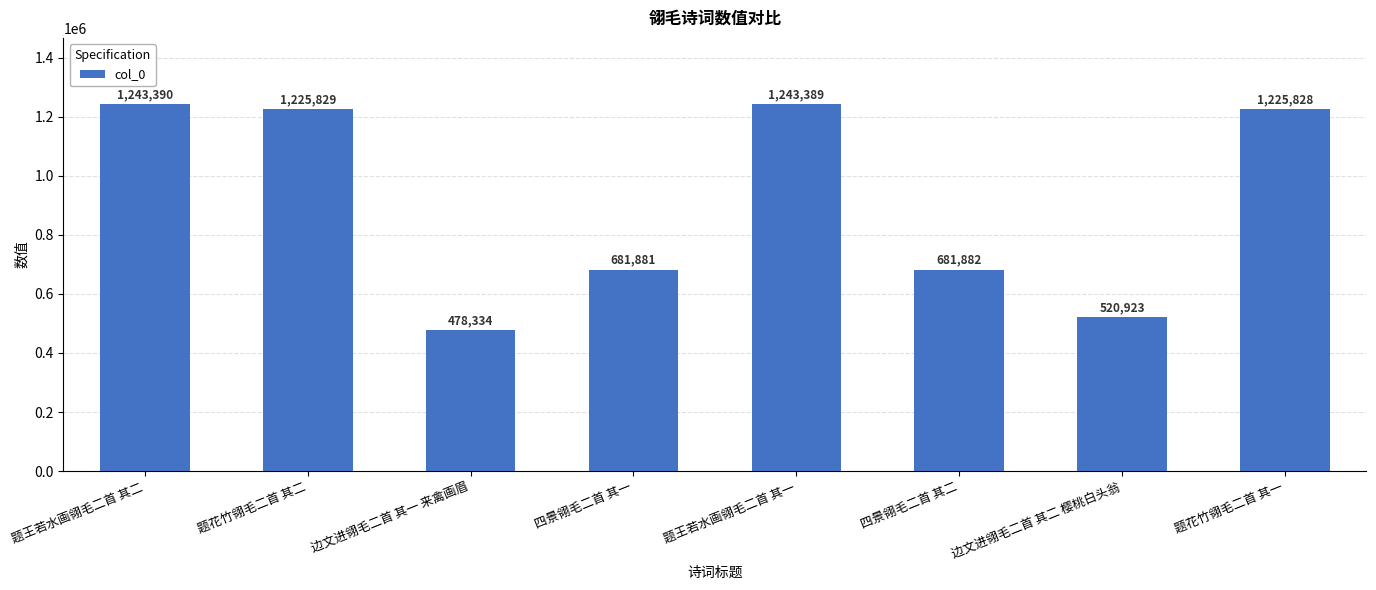

Where does the data first go above 1225828?

题王若水画翎毛二首 其二